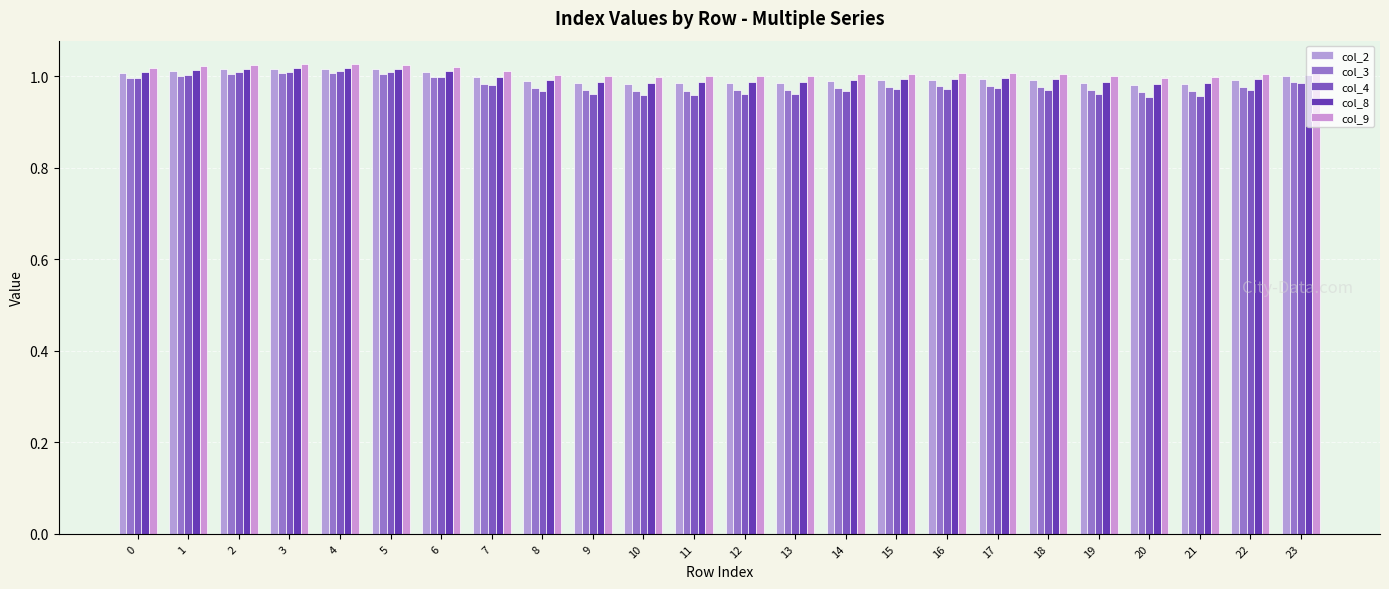

The value of col_8 at 4 is 1.0. True or false?

True